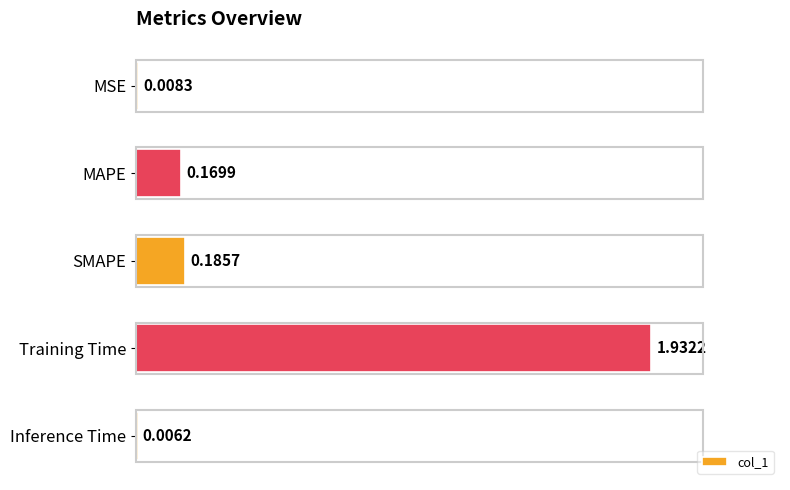

What is the sum of all values?

2.3